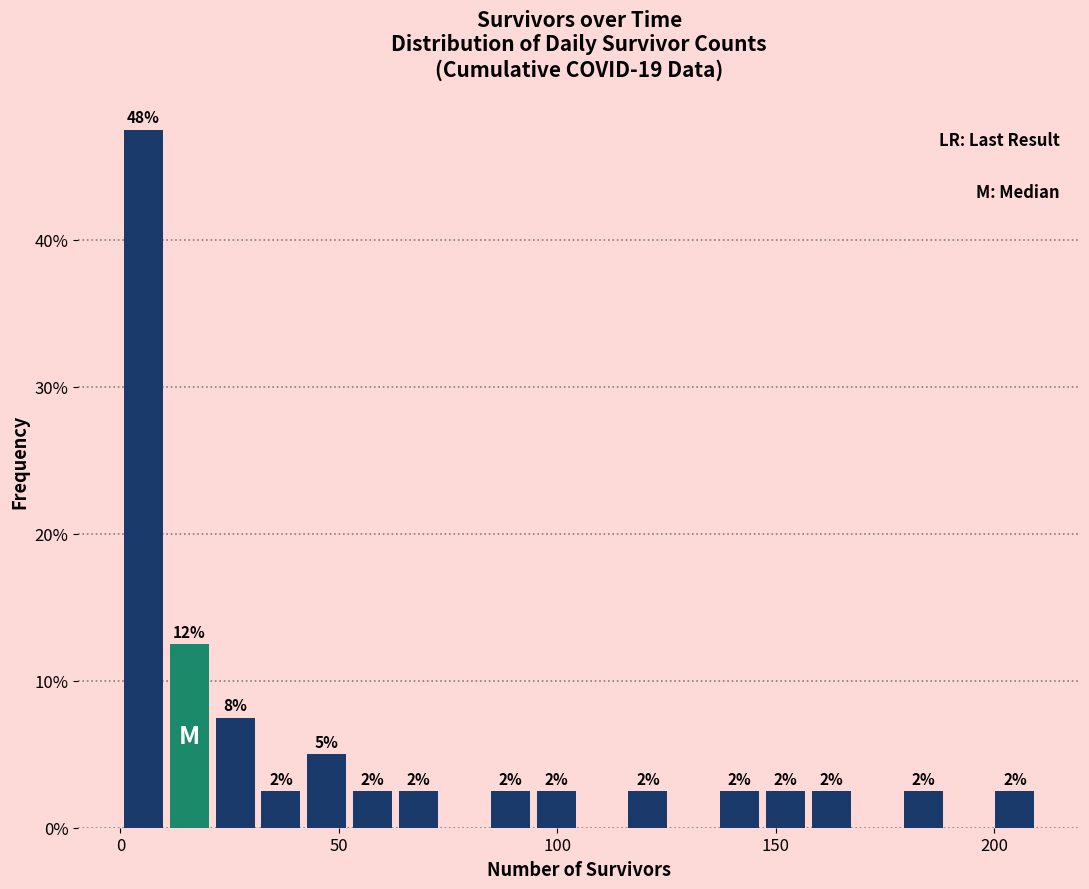

Read against the x-axis, roughly where is the centre of the tallest bar?

5